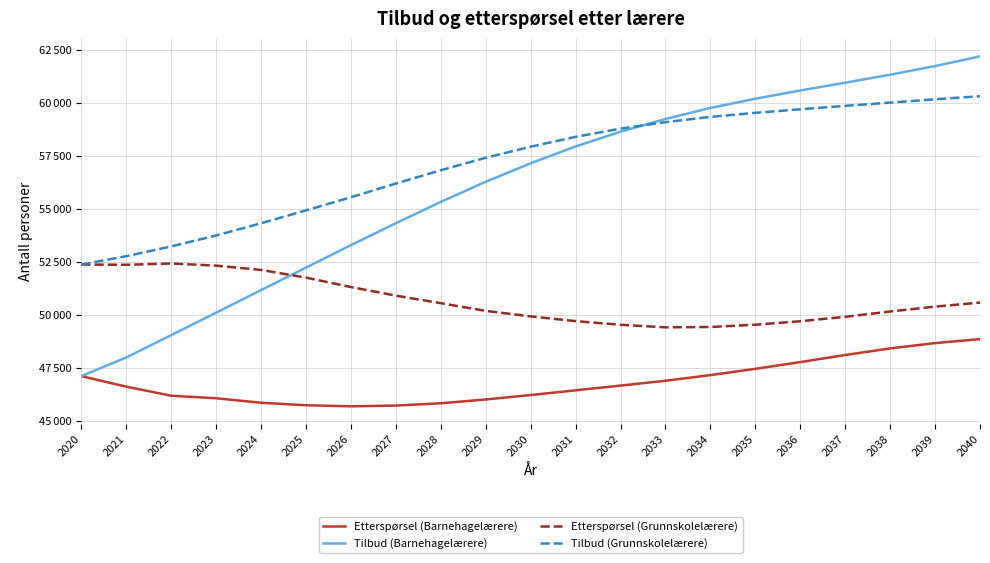

Rank the categories by Tilbud (Barnehagelærere) value from highest to lowest.

2040, 2039, 2038, 2037, 2036, 2035, 2034, 2033, 2032, 2031, 2030, 2029, 2028, 2027, 2026, 2025, 2024, 2023, 2022, 2021, 2020